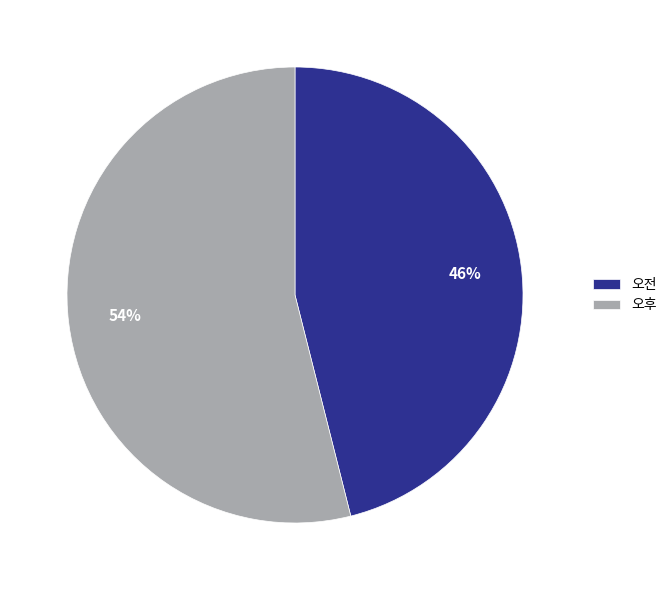

Does 오전 represent more than half of the total?

No